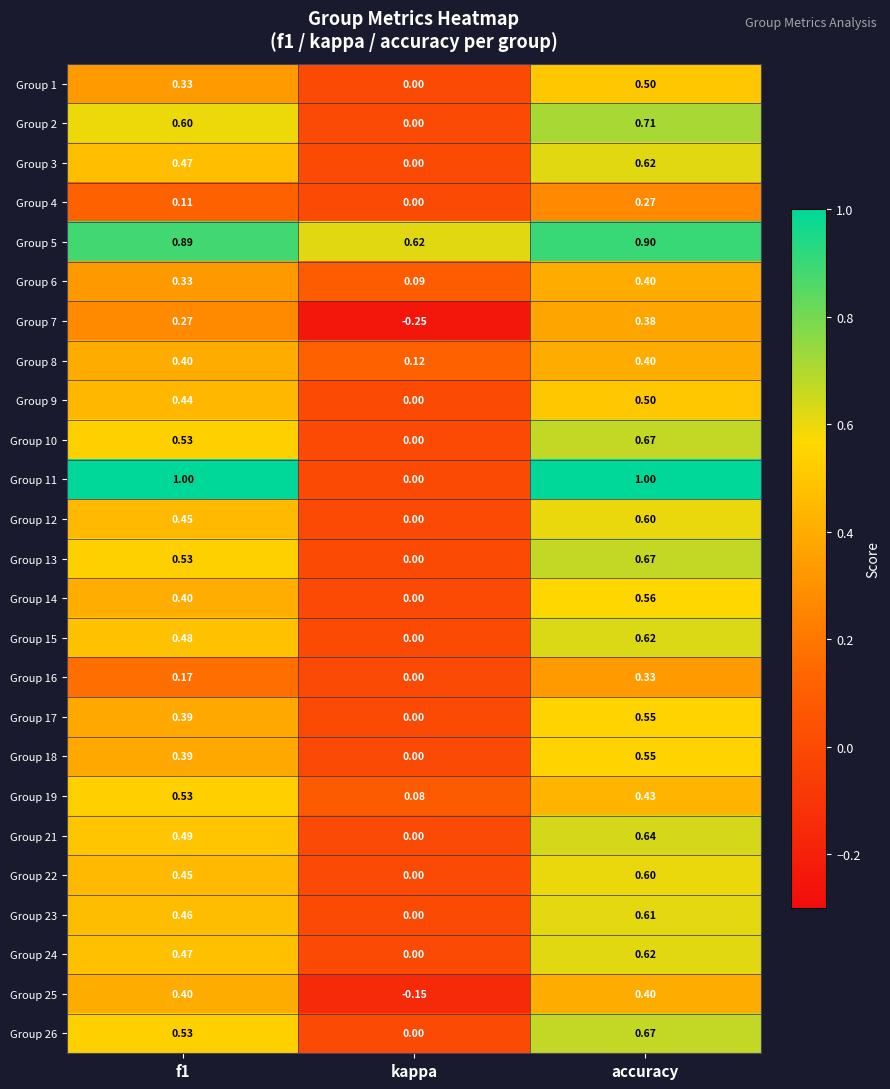

Is the value of Group 14 at f1 greater than the value of Group 5 at kappa?

No